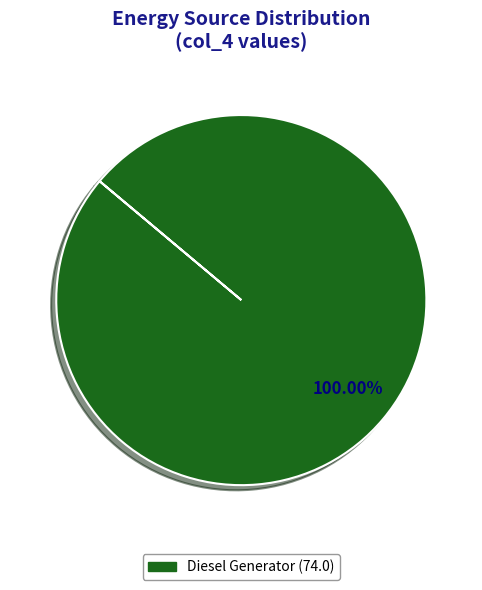

Is there a majority slice in this chart?

Yes